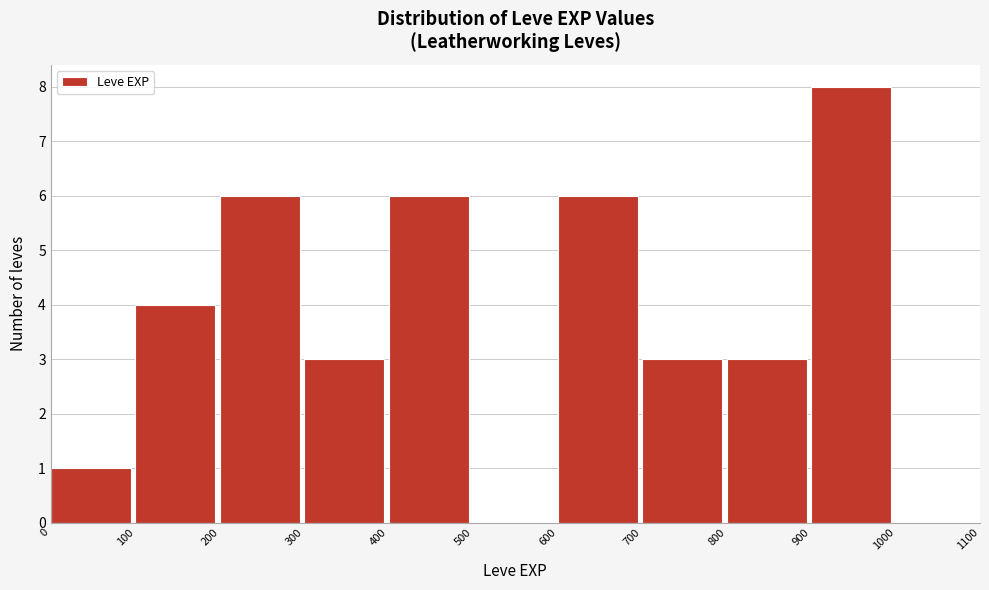

Reading left to right, transcribe this chart: for each bar, give the range it covers on the x-axis and its height. The values are not printed on the chart, so give them approximately, as read against the axis.

0 to 100: 1
100 to 200: 4
200 to 300: 6
300 to 400: 3
400 to 500: 6
500 to 600: 0
600 to 700: 6
700 to 800: 3
800 to 900: 3
900 to 1000: 8
1000 to 1100: 0